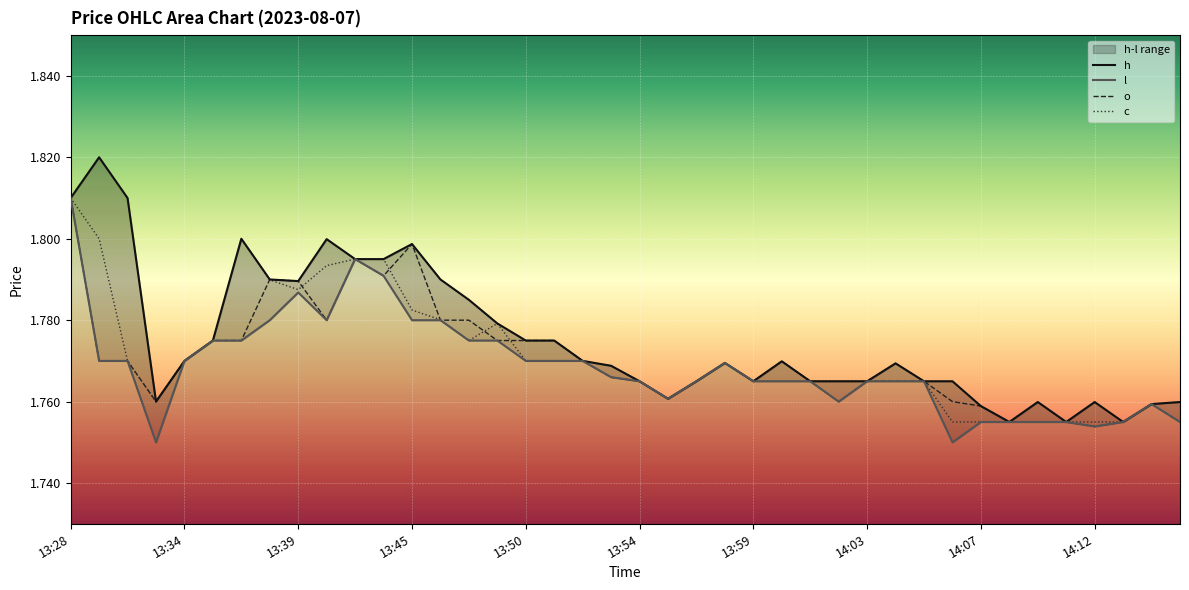

What is the sum of all l values?

70.7